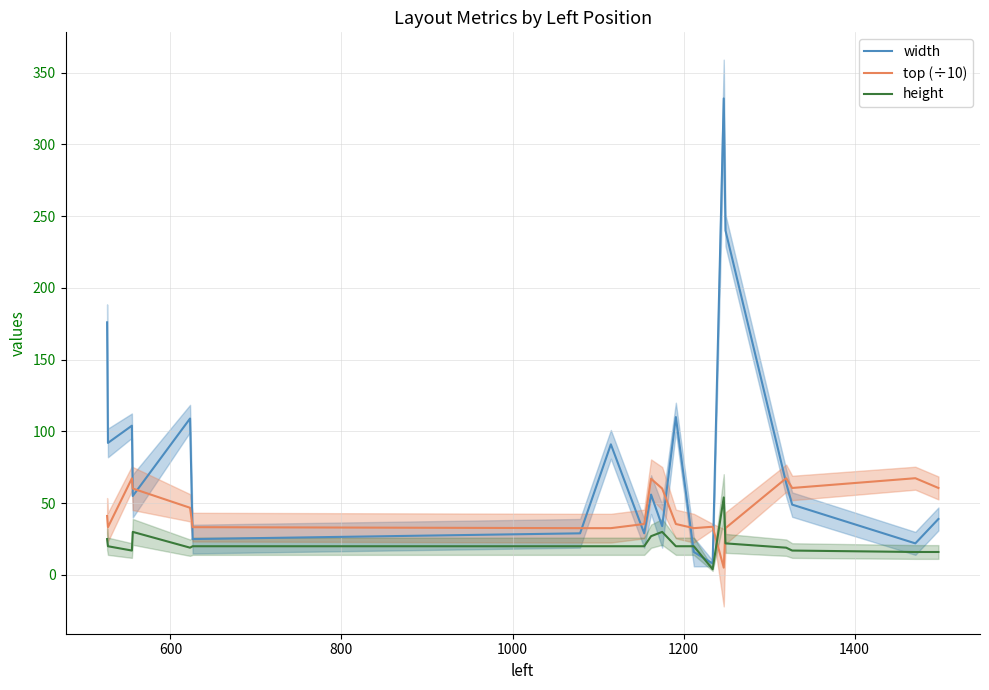

What is the difference between the maximum and minimum values in the height series?

50.0